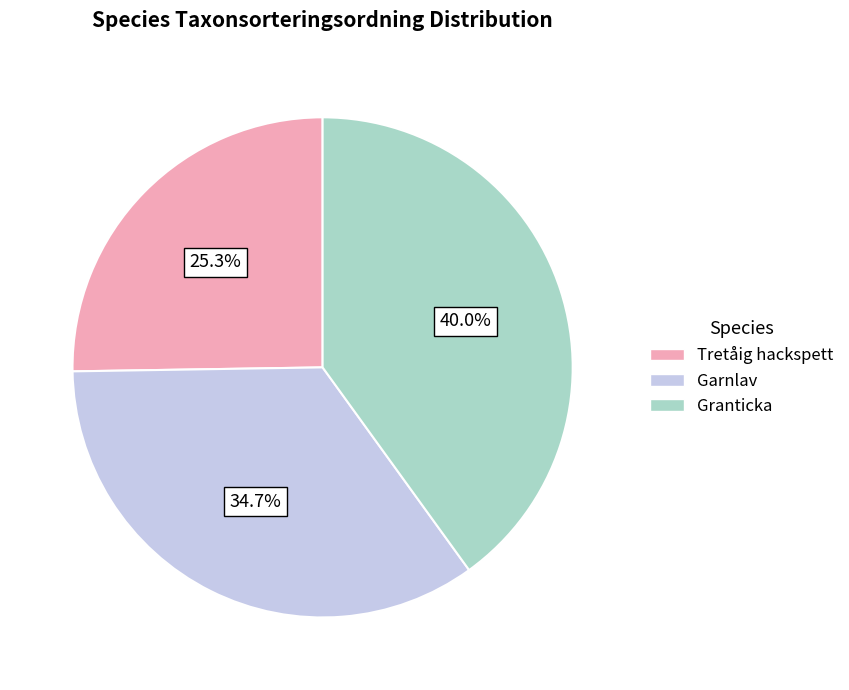

Does Garnlav account for over 50% of the chart?

No